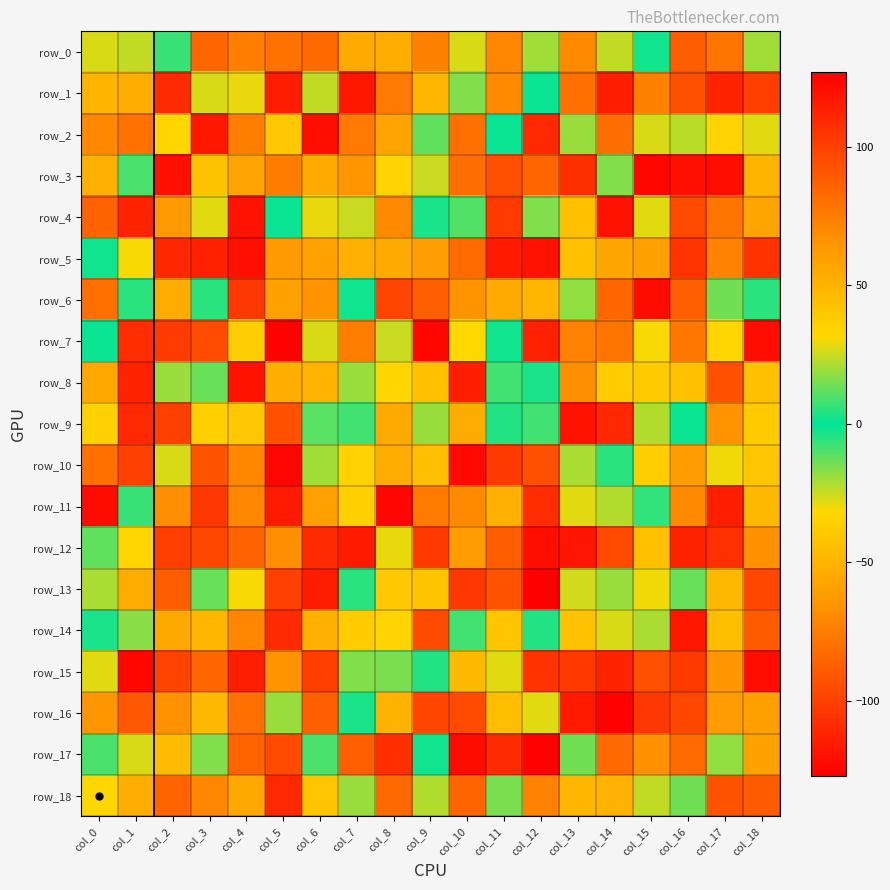

What is the difference between the second highest and second lowest values in the row_10 series?

203